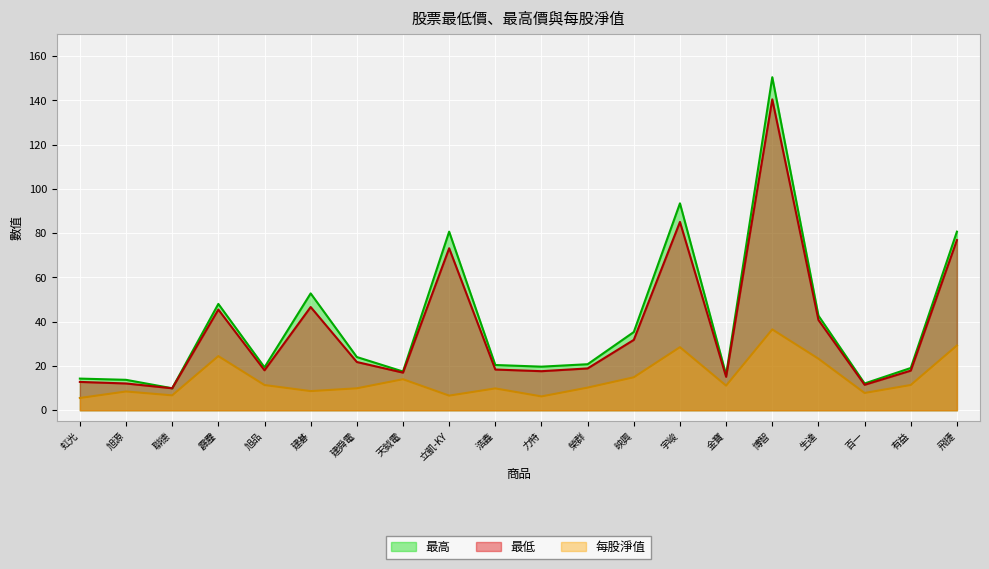

Is it true that 最低 equals 16.3 at 生達?

False